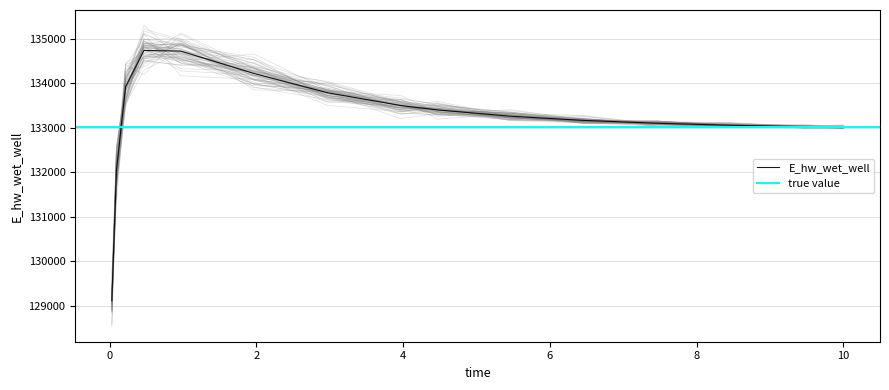

True or false: there are more than 1 points higher than both neighbors.

False